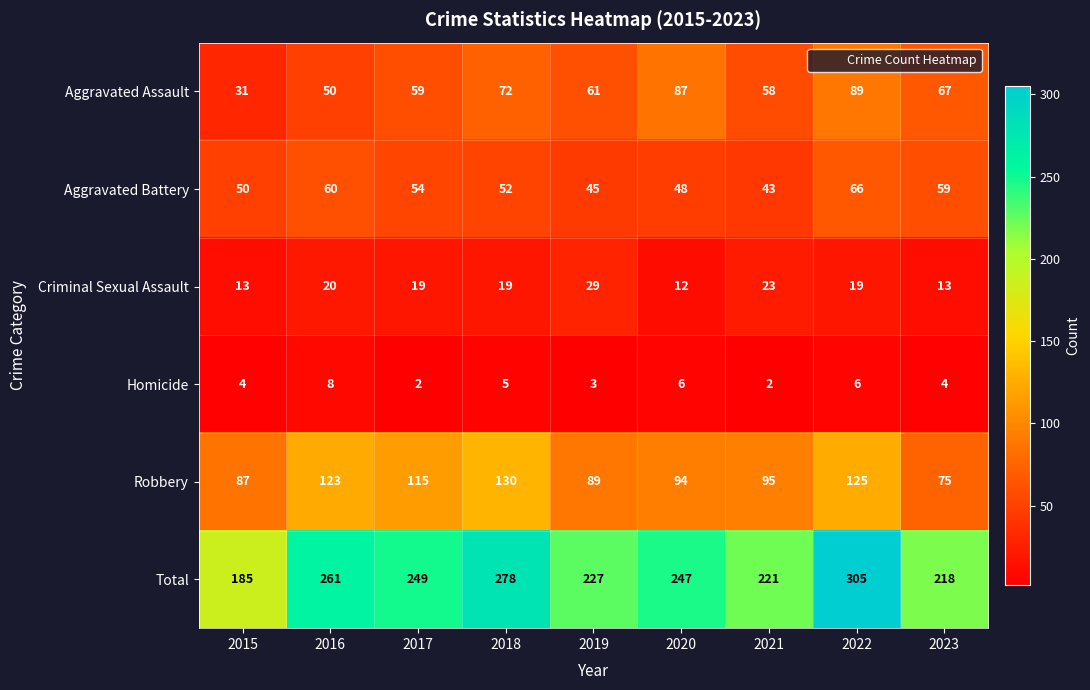

What is the average value of the Robbery series?

104